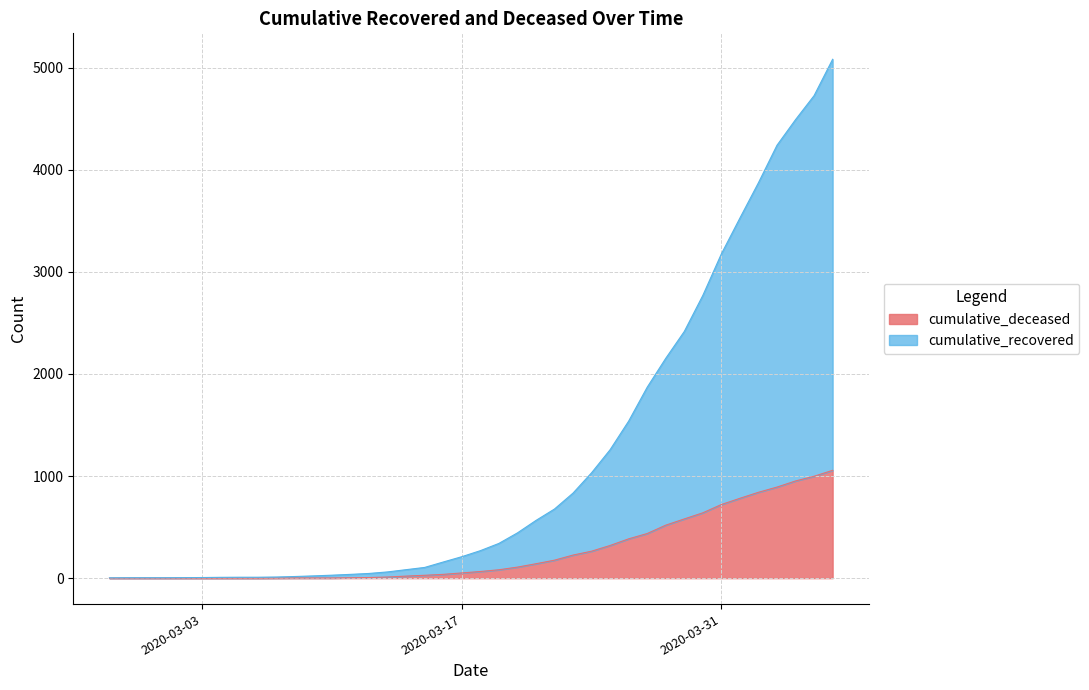

What is the greatest value displayed?

5082